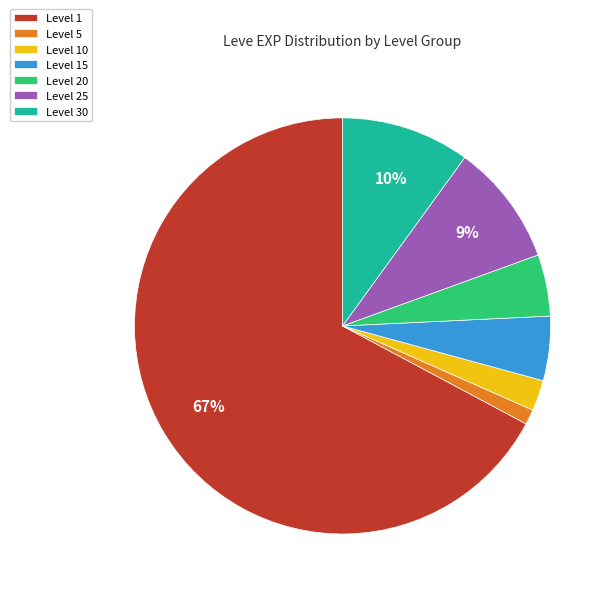

Combined, do Level 25 and Level 5 account for over 50%?

No